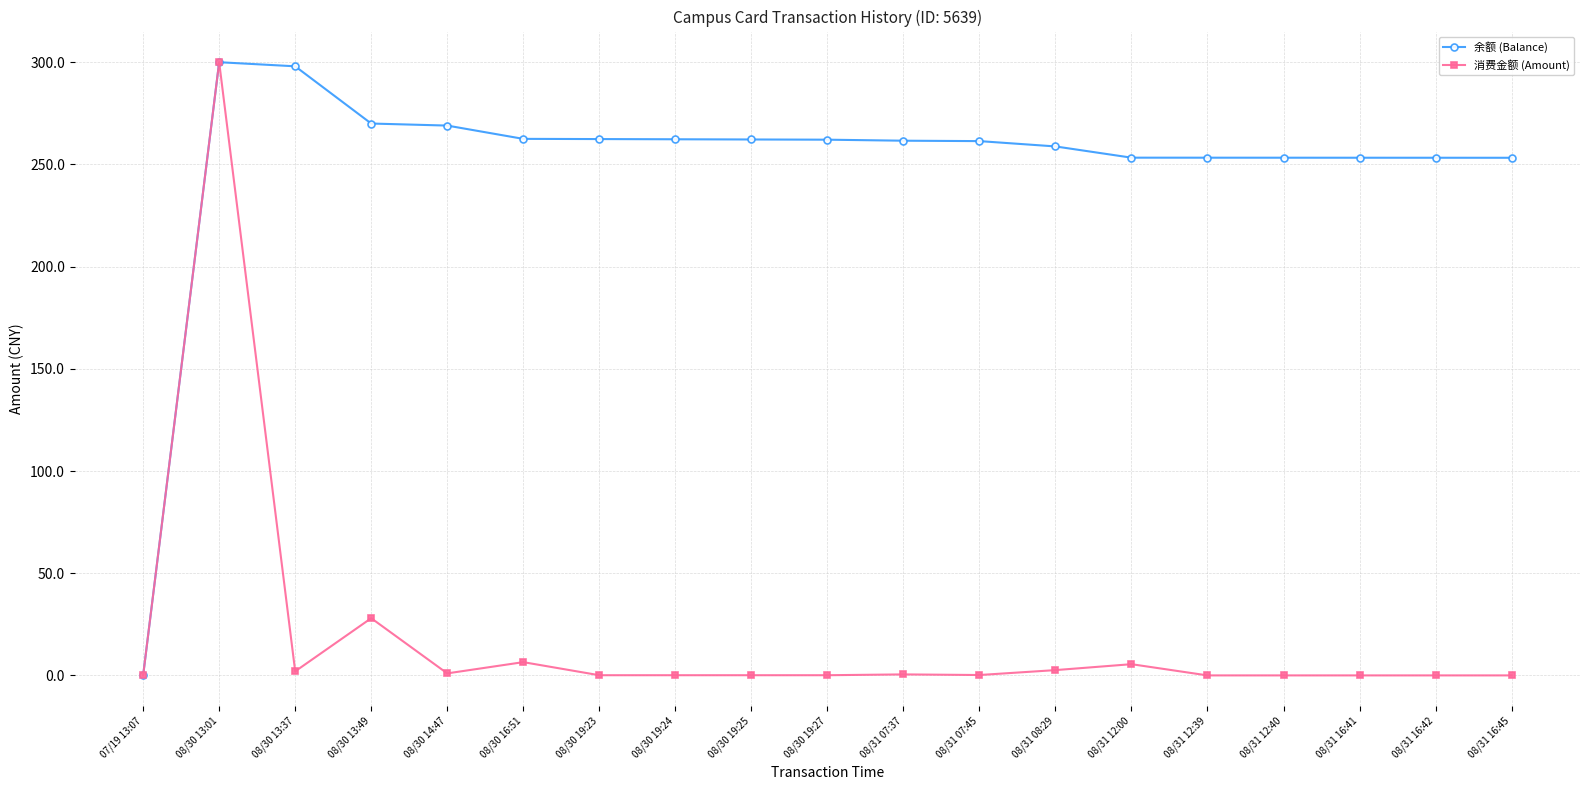

Where is the first local maximum for 消费金额 (Amount)?

08/30 13:01